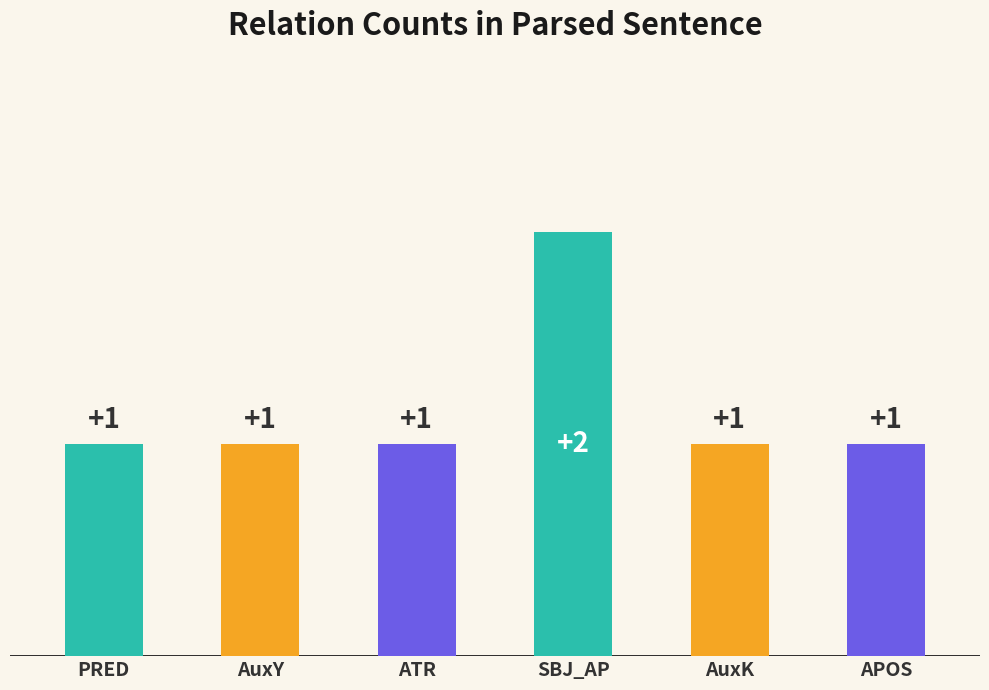

What is the difference between the maximum and second lowest values?

1